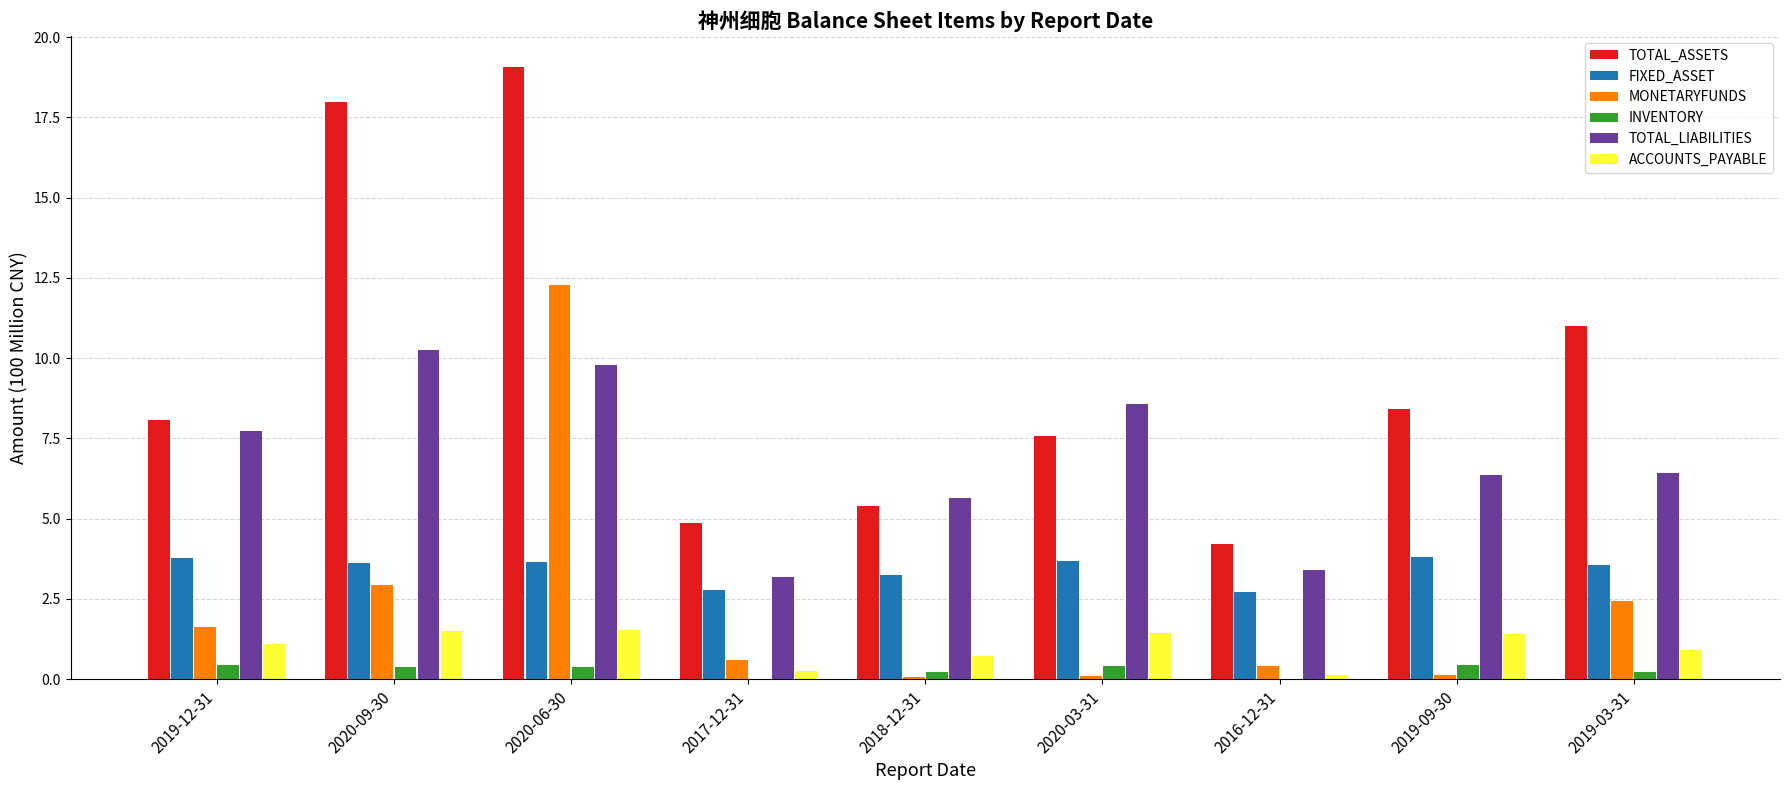

Is the value of TOTAL_ASSETS at 2016-12-31 greater than the value of ACCOUNTS_PAYABLE at 2019-12-31?

Yes